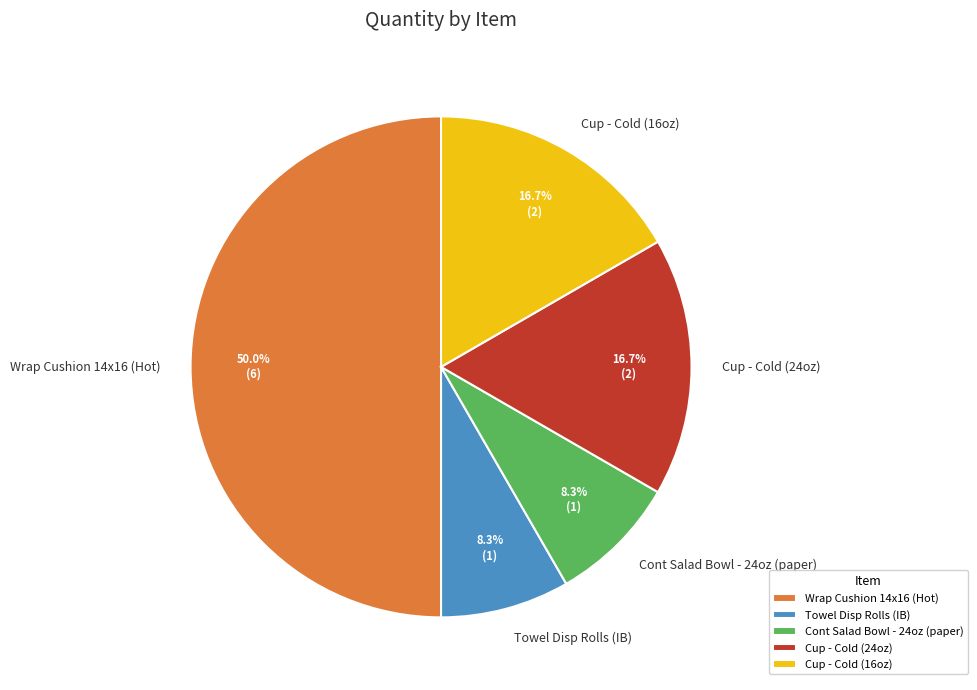

To the nearest percent, what portion does Wrap Cushion 14x16 (Hot) represent?

50%